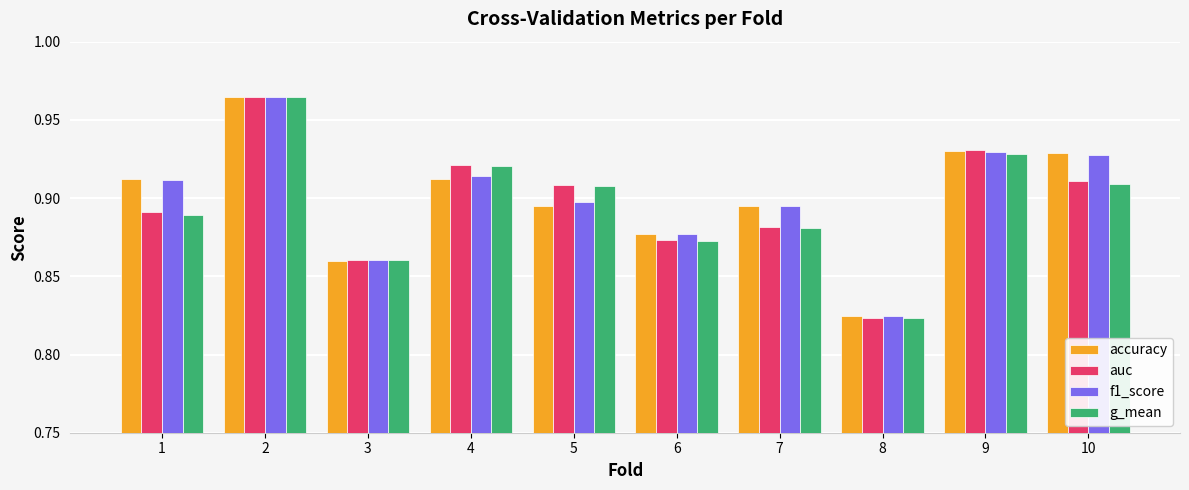

At which category does the chart reach its minimum across all series?

8